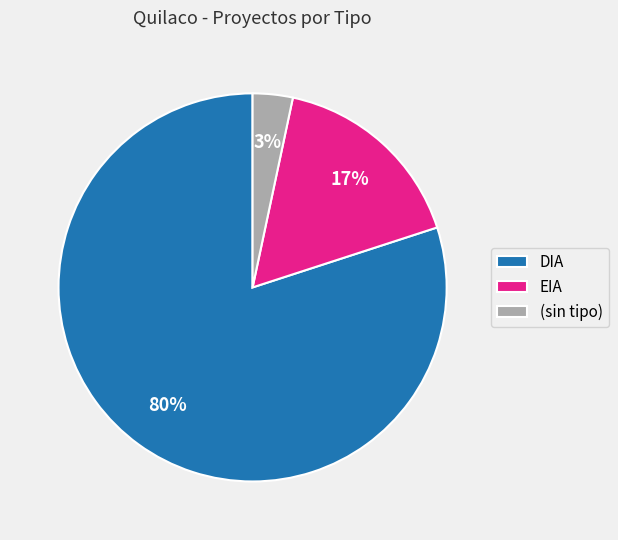

Is there a majority slice in this chart?

Yes